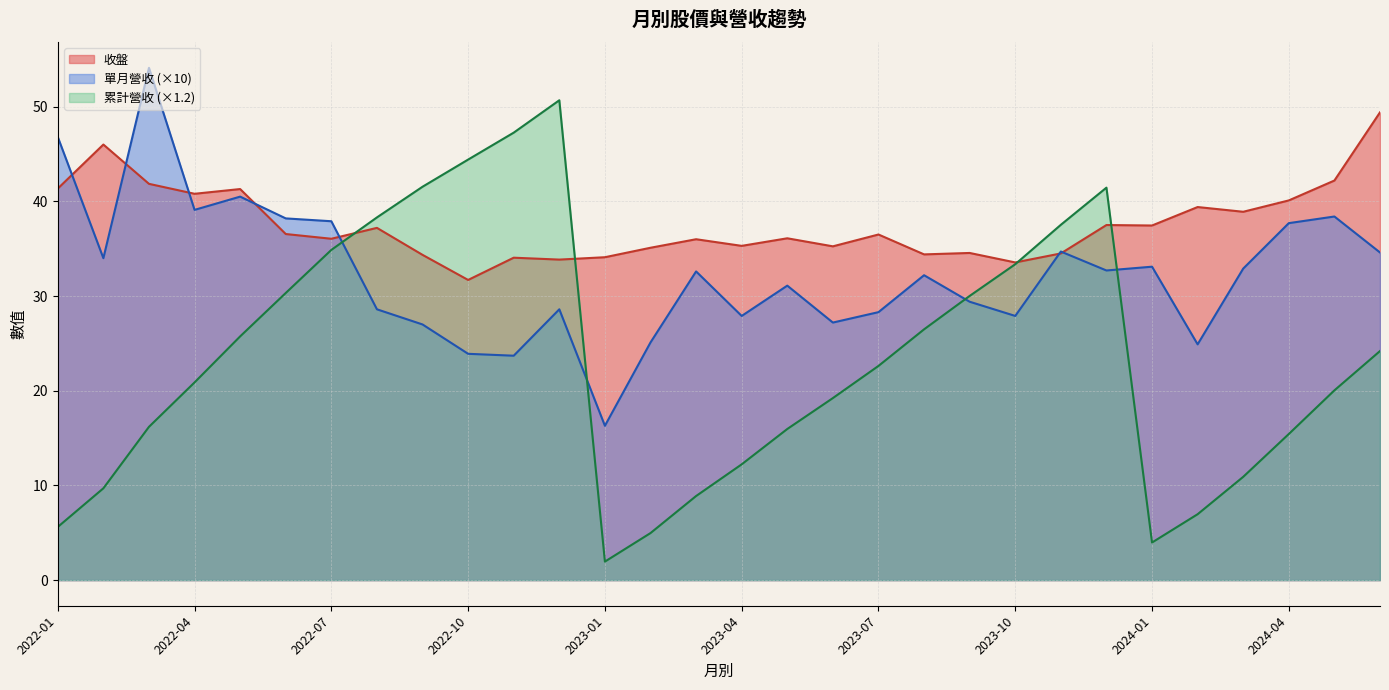

Between 2022-12 and 2022-09, which series saw the biggest shift?

累計營收